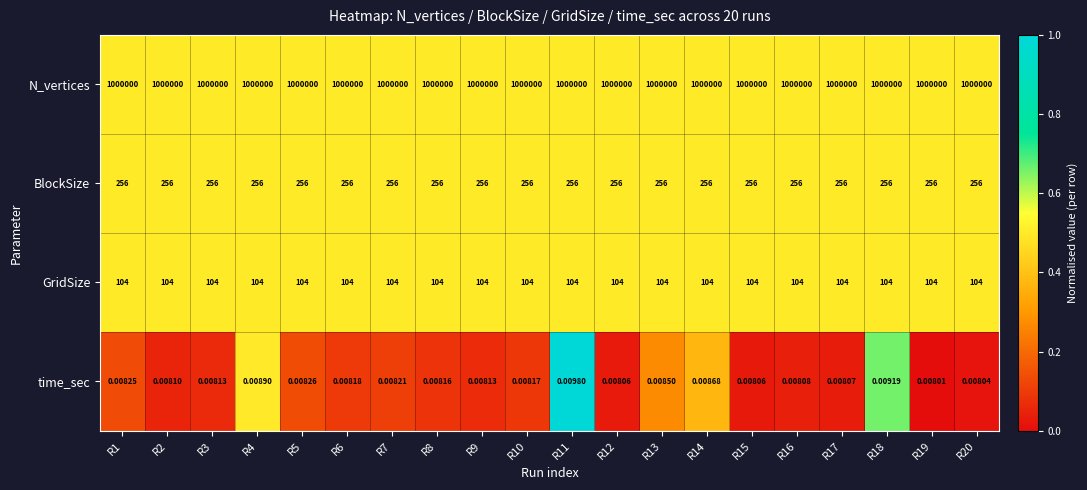

Is the value of BlockSize at R11 greater than the value of GridSize at R3?

Yes